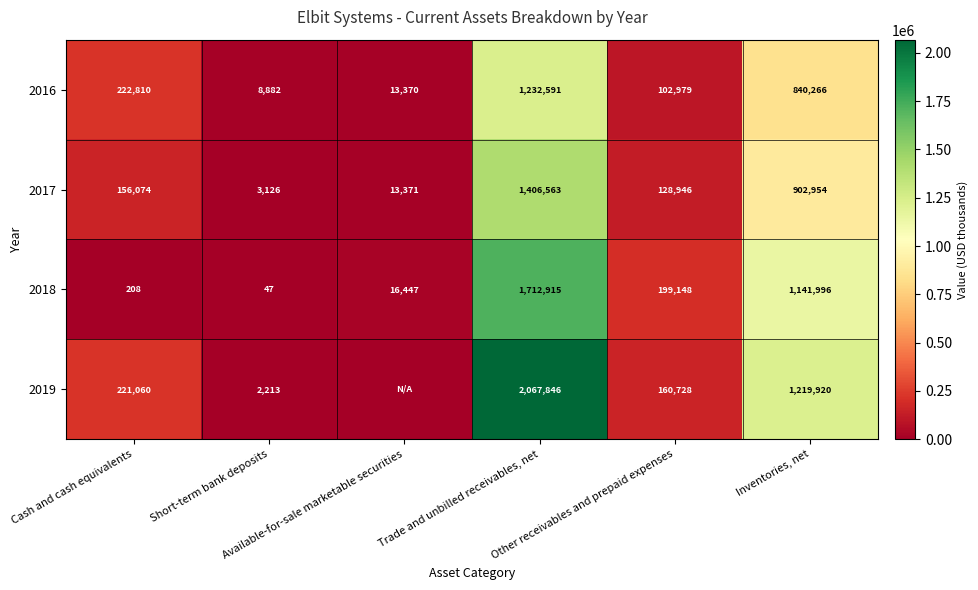

What is the difference between the maximum and minimum values in the 2017 series?

1403437